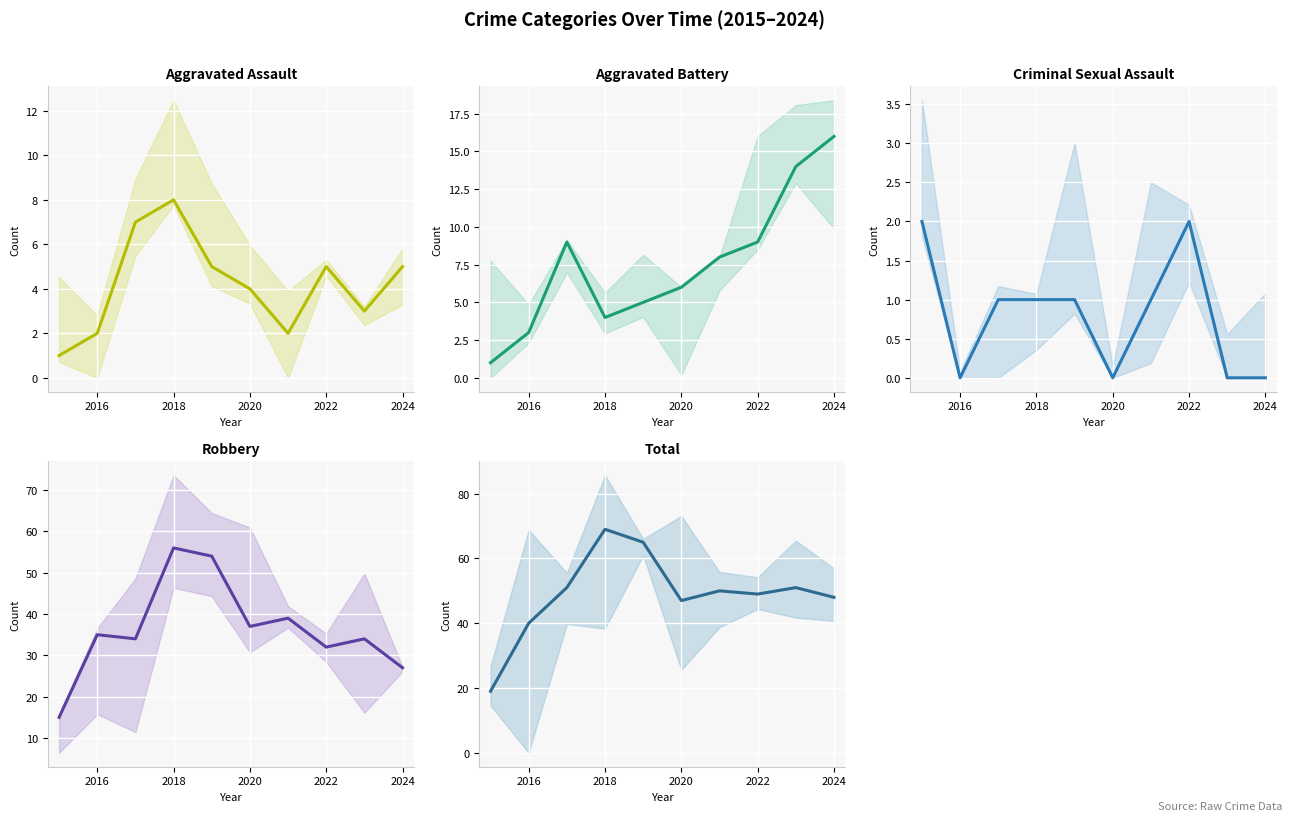

How many lines are shown in the chart?

5